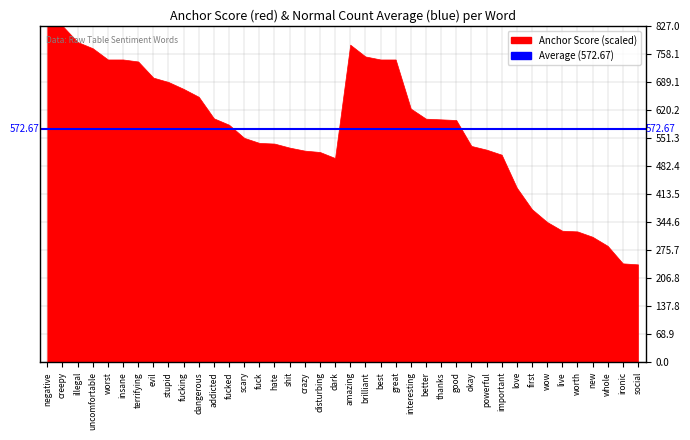

What is the difference between the values at thanks and fuck?

57.9